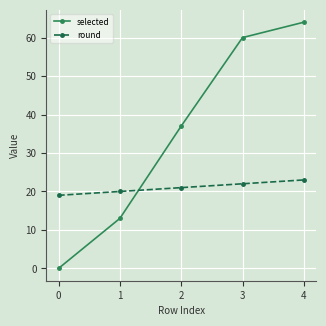

What is the highest value of the round series?

23